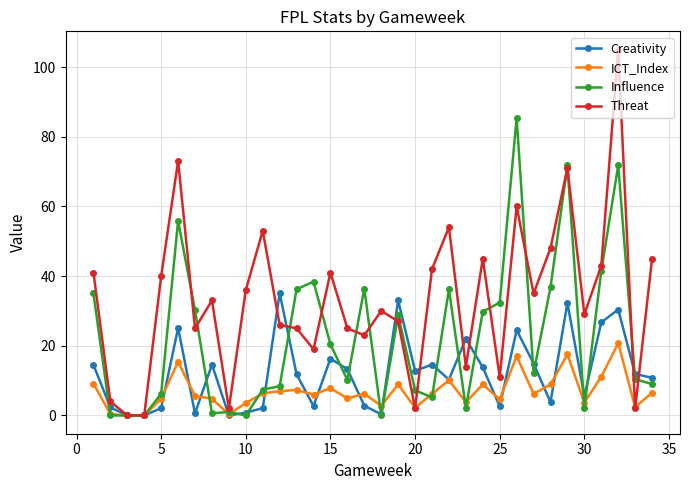

What is the difference between the second highest and second lowest values in the Creativity series?

33.0